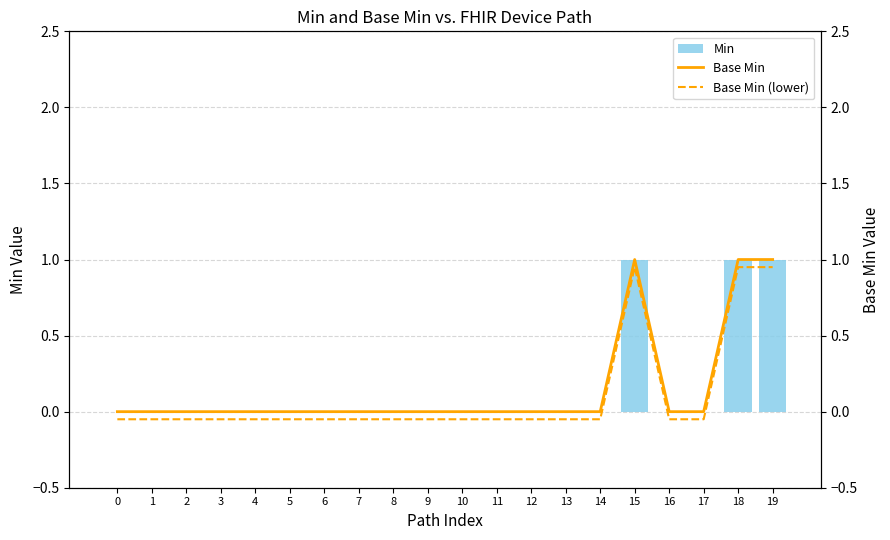

Is it true that Min equals -0.6 at 11?

False